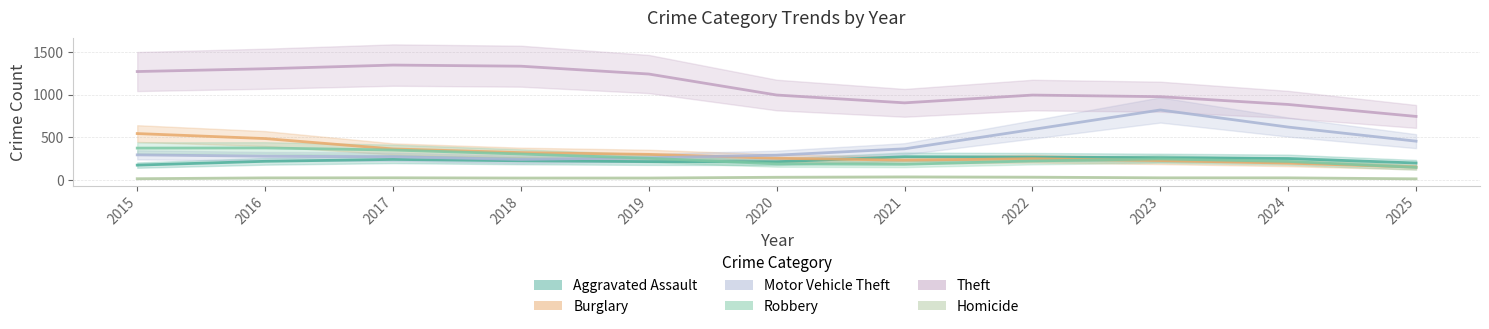

What is the lowest value of the Aggravated Assault series?

174.5